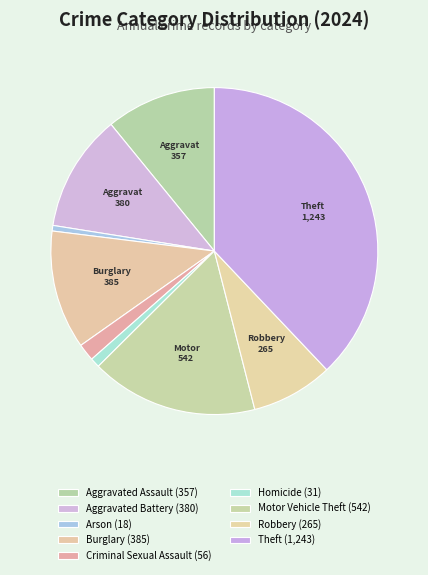

The Aggravated Battery slice represents 26% of the pie. True or false?

False